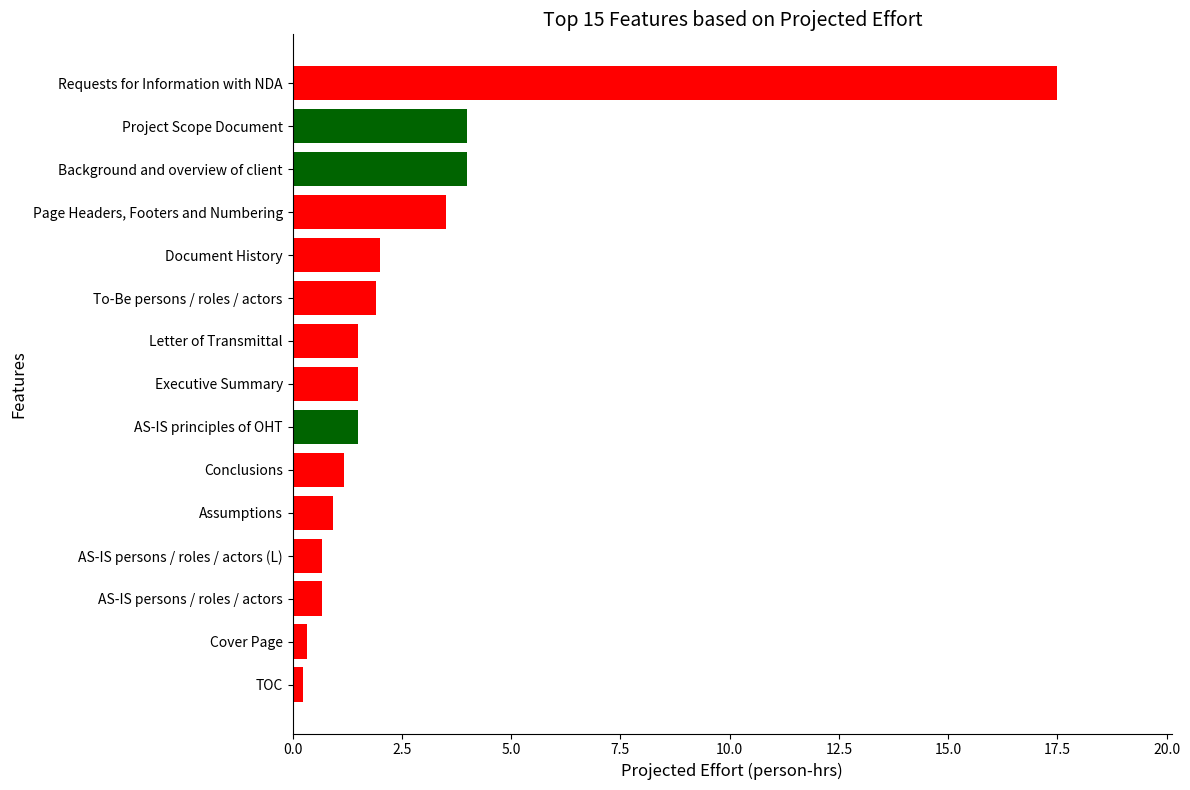

Between Requests for Information with NDA and Assumptions, which is larger?

Requests for Information with NDA